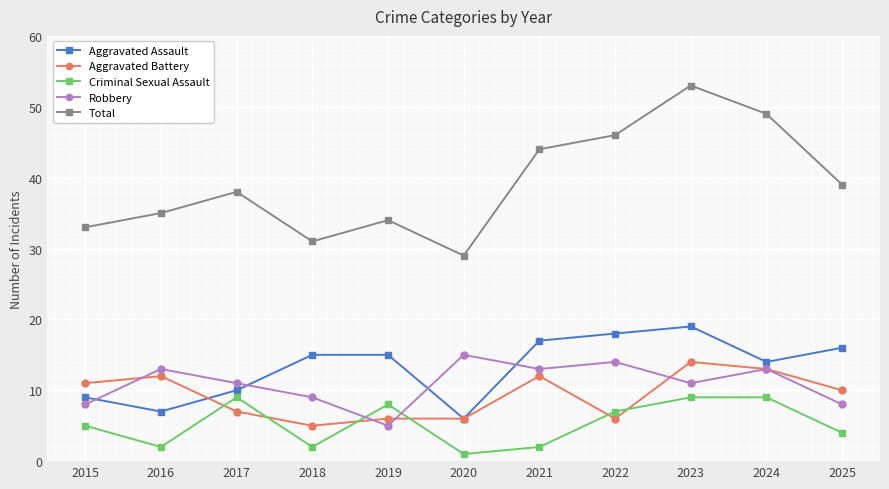

True or false: Aggravated Battery and Total cross at least once.

False